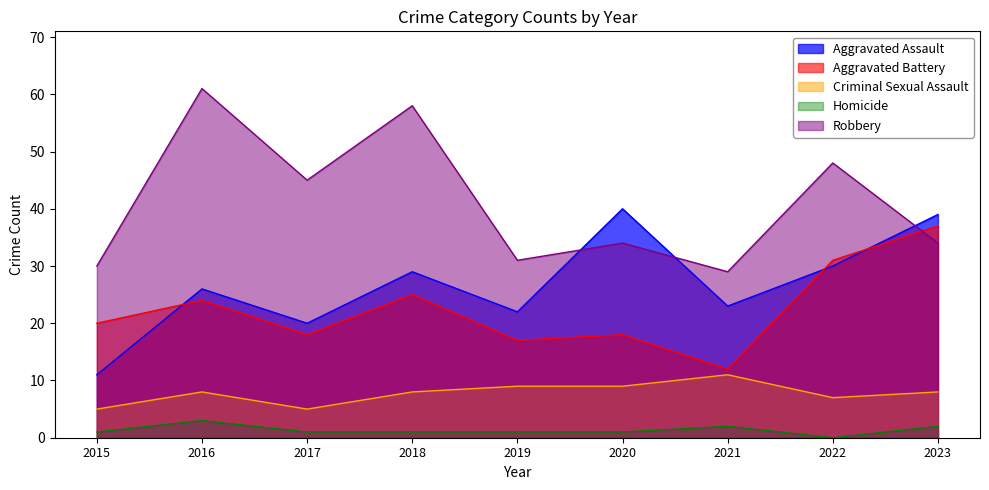

True or false: Homicide and Robbery intersect in this chart.

False